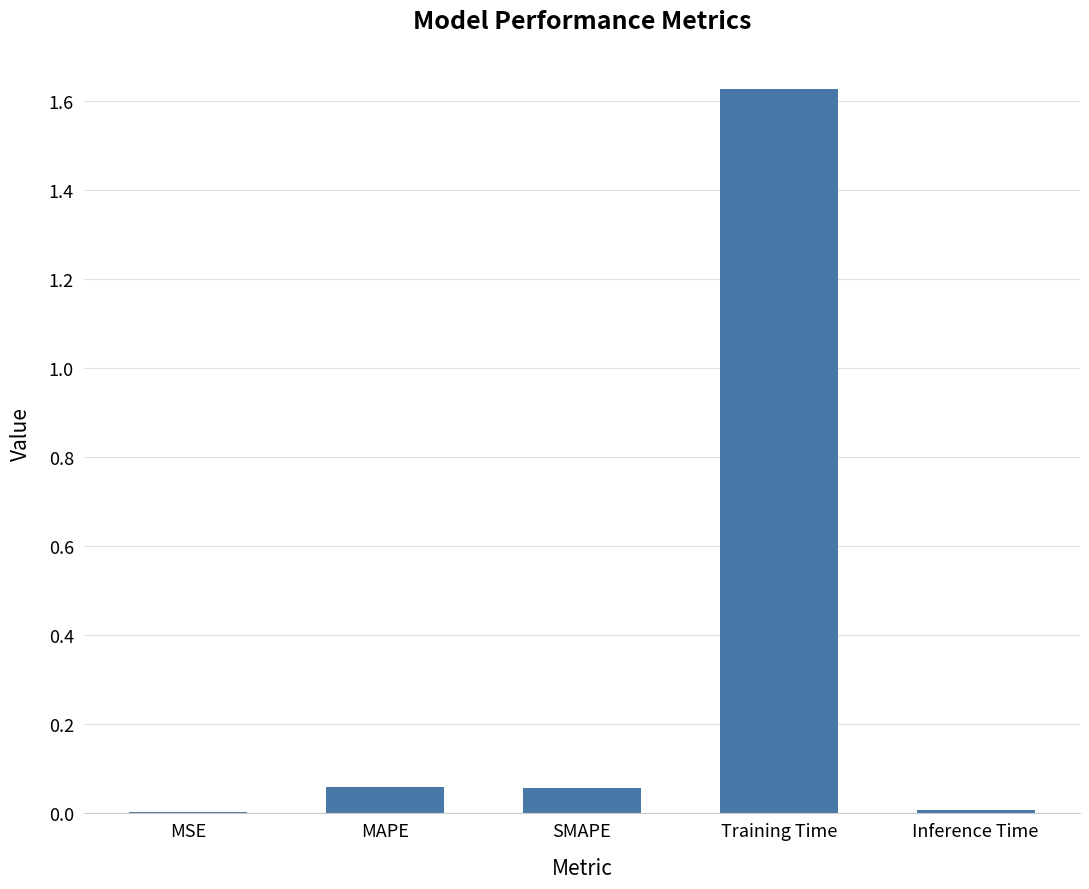

Between MSE and MAPE, which is larger?

MAPE